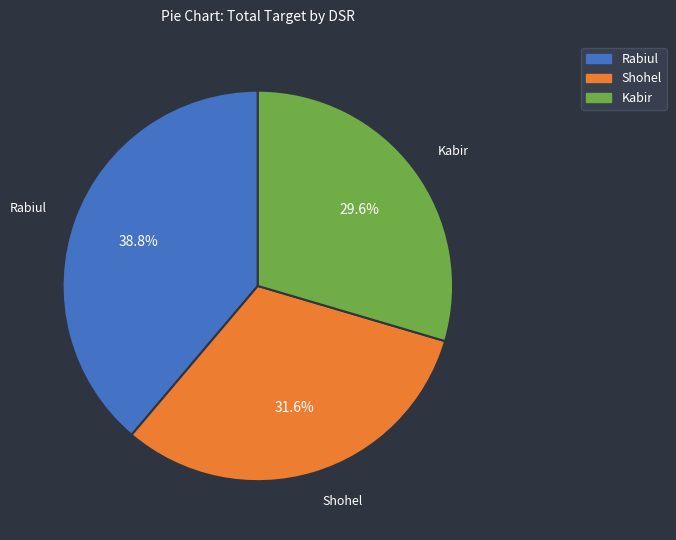

Is the sum of Kabir and Rabiul greater than half?

Yes